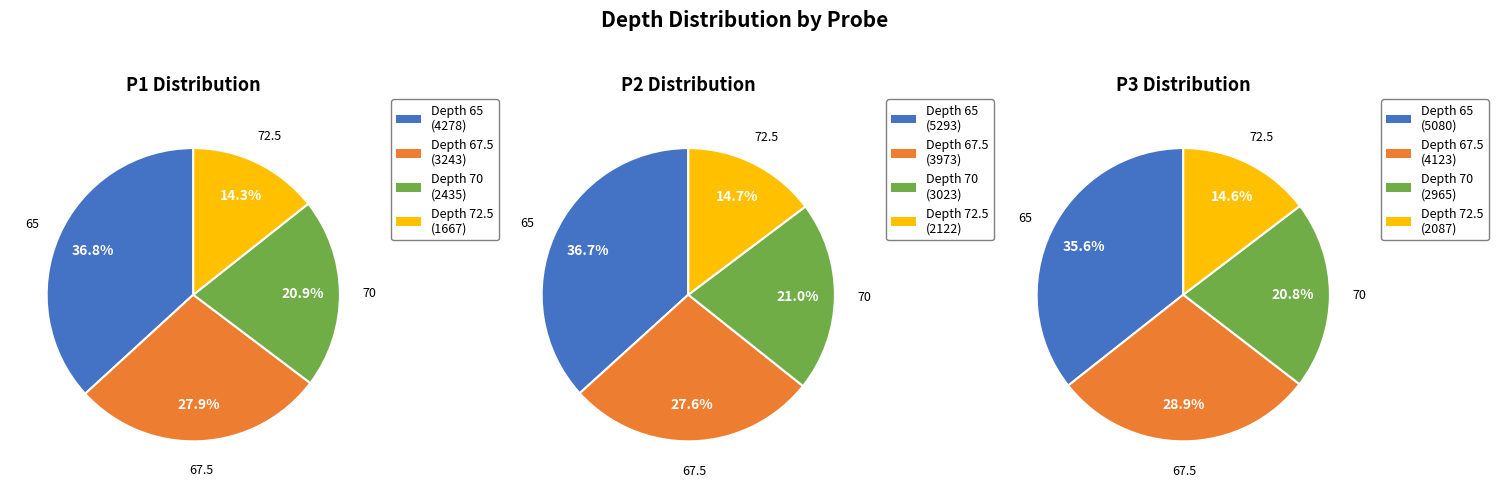

Between 67.5 and 70, which series saw the biggest shift?

P3